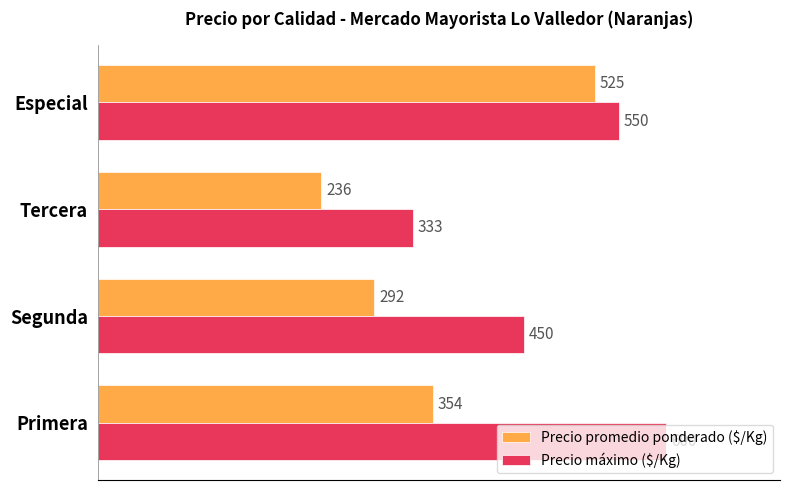

At which label does Precio promedio ponderado ($/Kg) reach its minimum?

Tercera